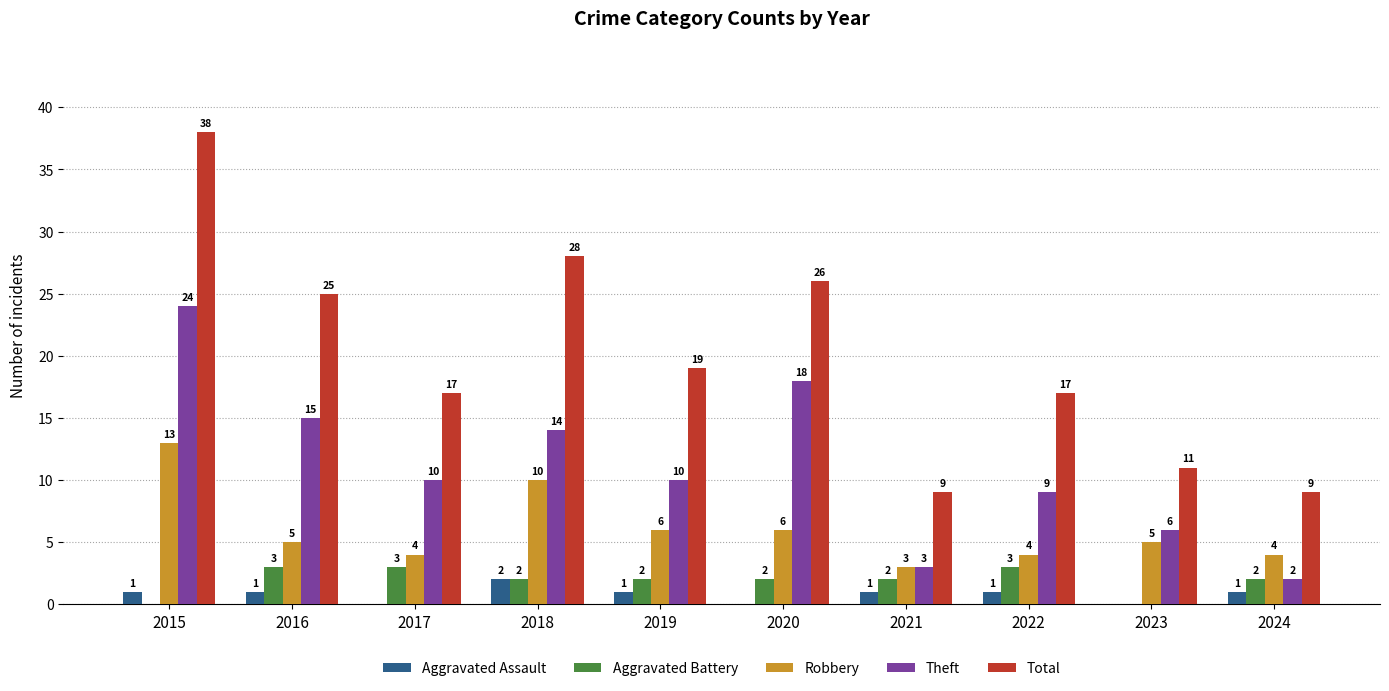

Is the value of Robbery at 2022 greater than the value of Aggravated Assault at 2020?

Yes